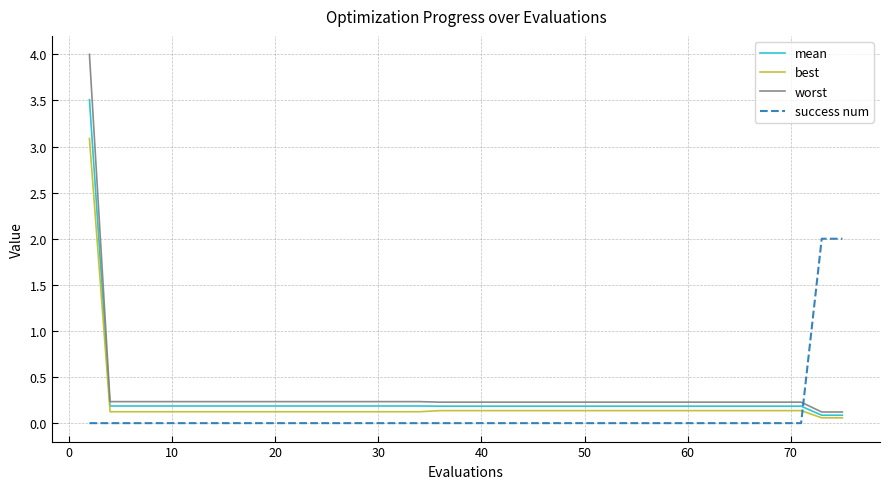

How many categories are shown in the chart?

40